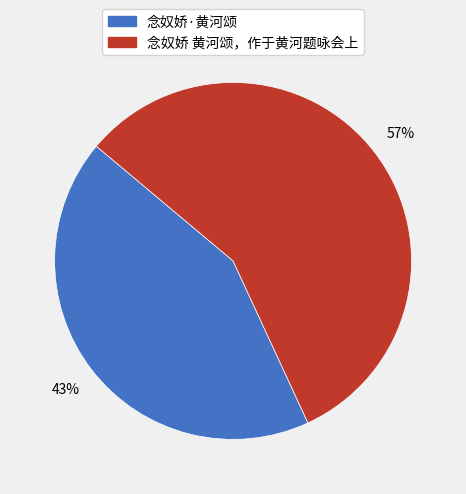

Is it true that 念奴娇·黄河颂 is 57% of the pie?

False